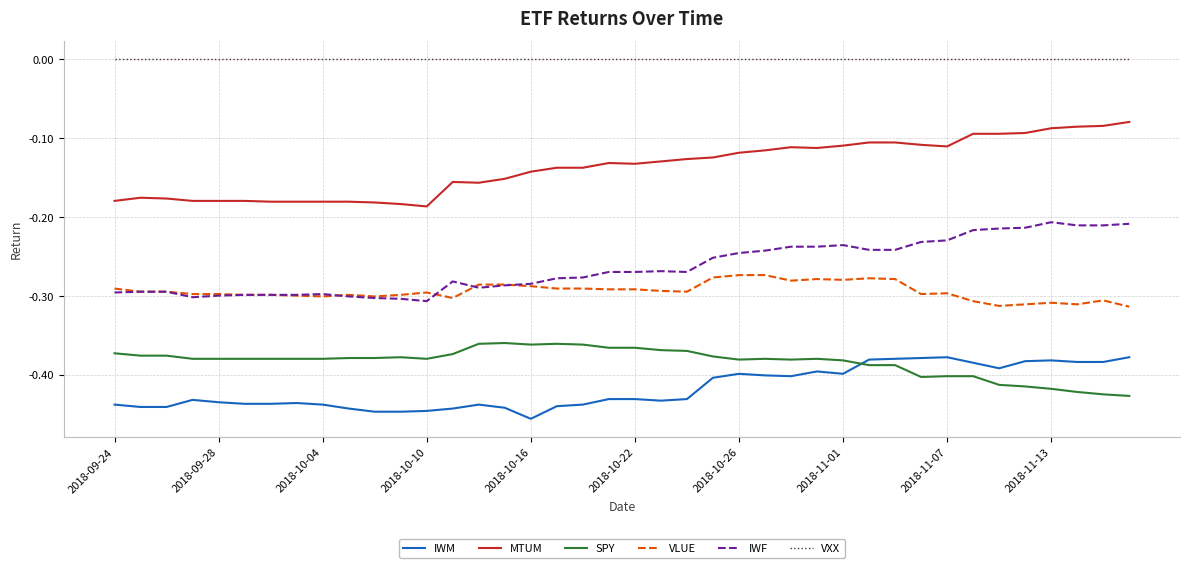

Which series has the largest total across all categories?

VXX